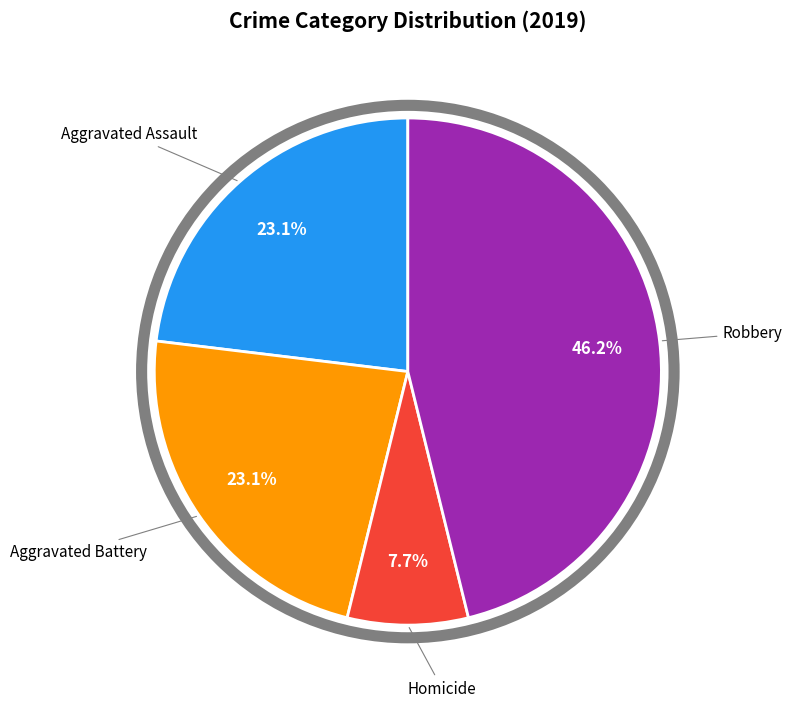

Is there a majority slice in this chart?

No